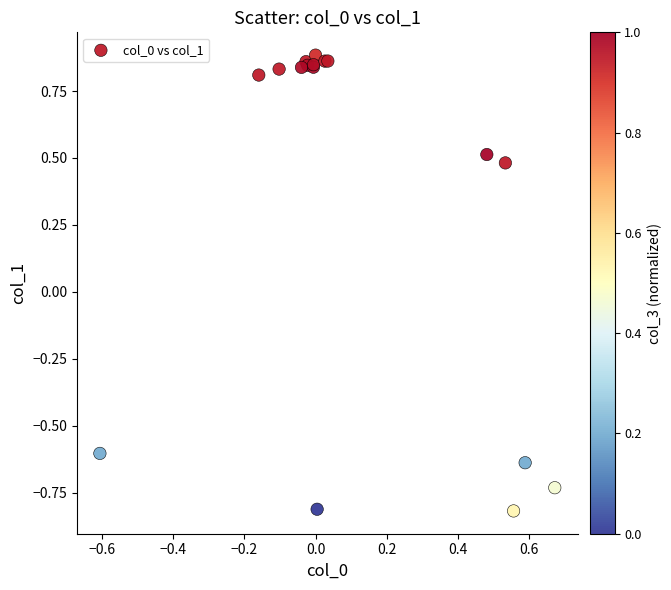

What Y value in the scatter plot is closest to 0?

0.5